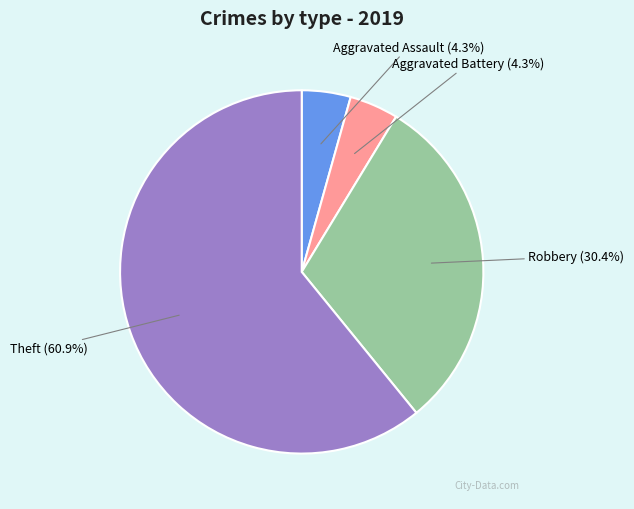

Is there any slice that represents more than half of the pie?

Yes